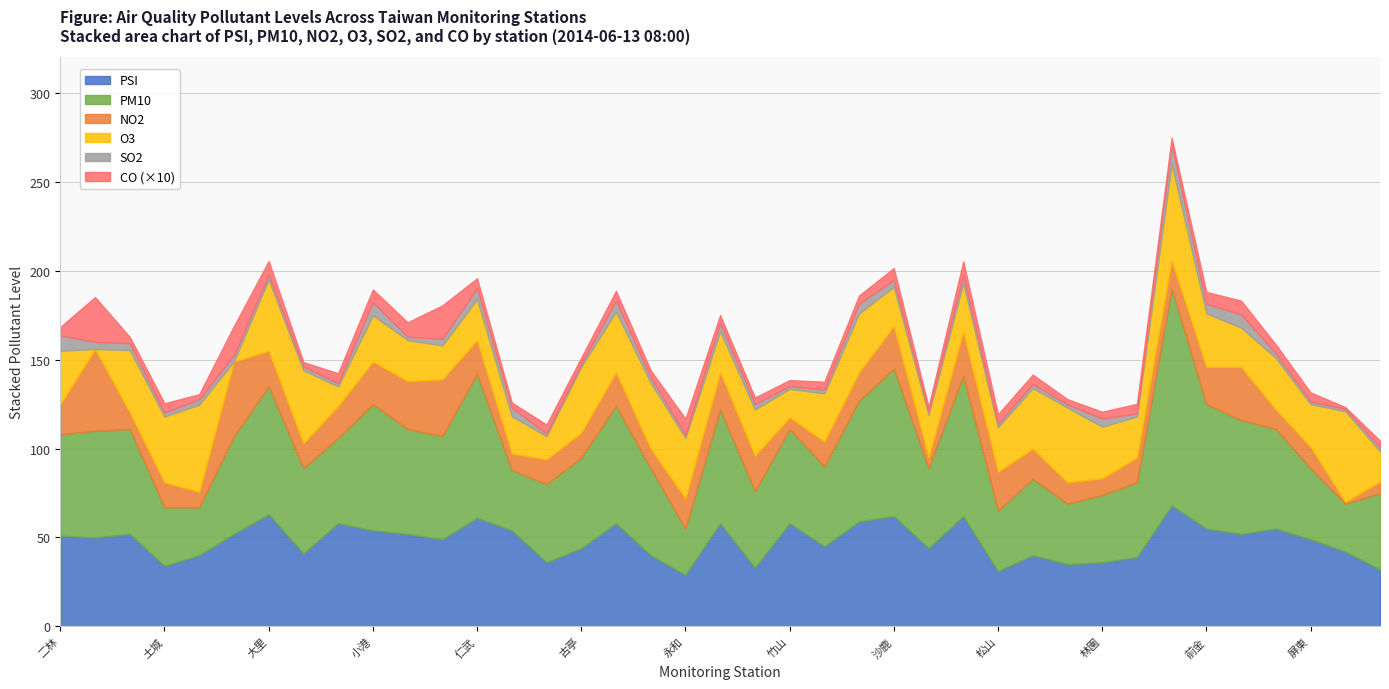

How many data points in O3 are less than 27?

19